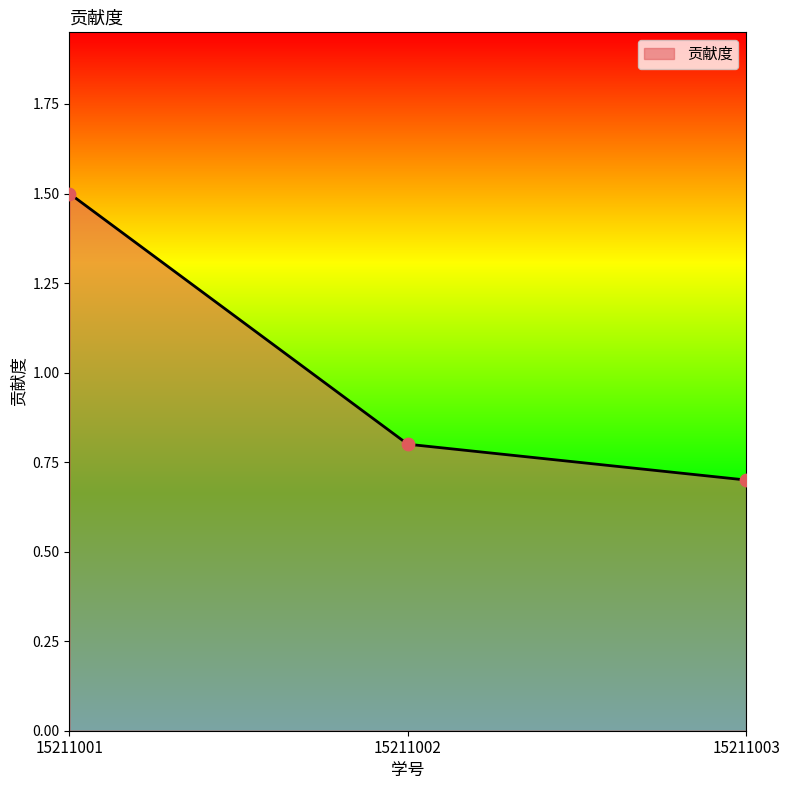

What is the ratio of the value at 15211003 to the value at 15211001?

0.5